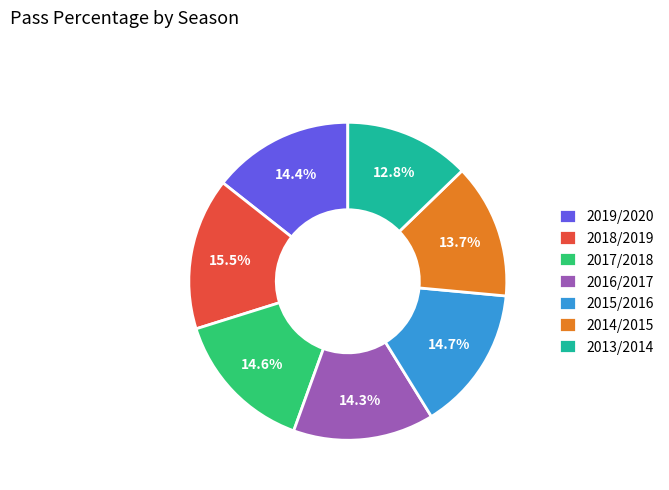

How many segments does this pie chart have?

7